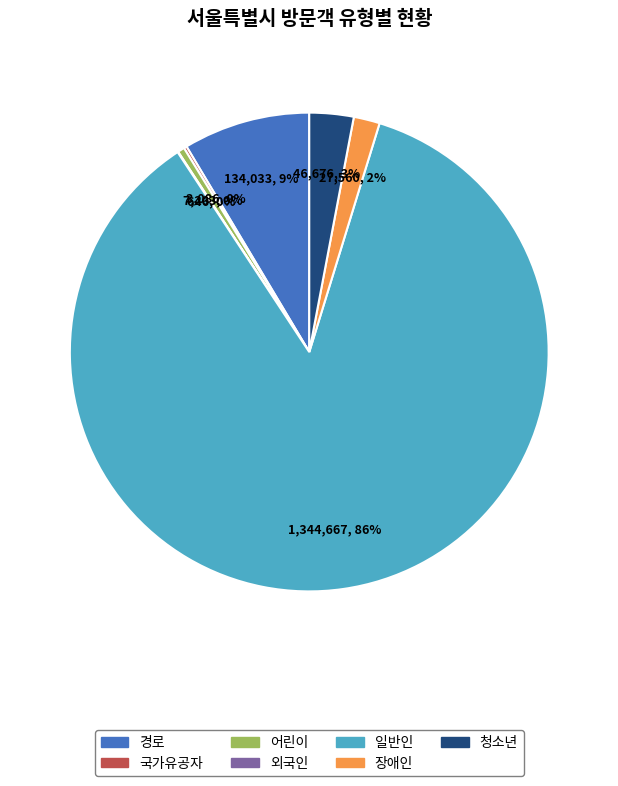

The 국가유공자 slice represents 1% of the pie. True or false?

False